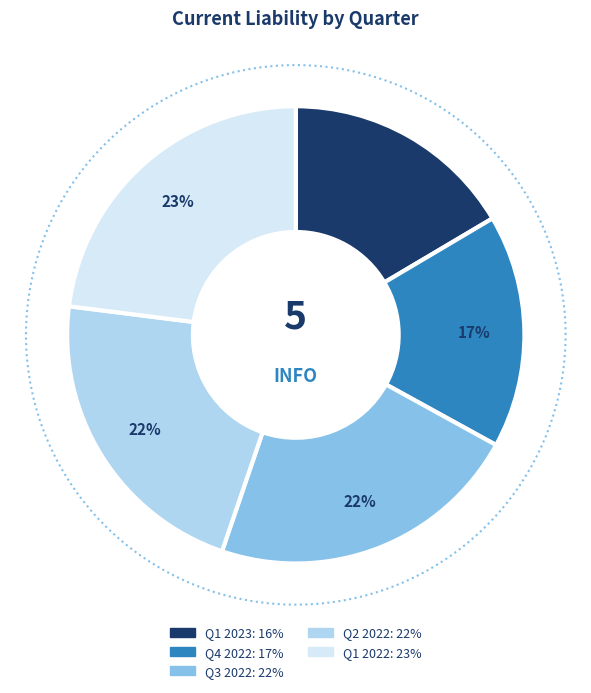

To the nearest percent, what is the difference between the largest and smallest slice percentages?

7%